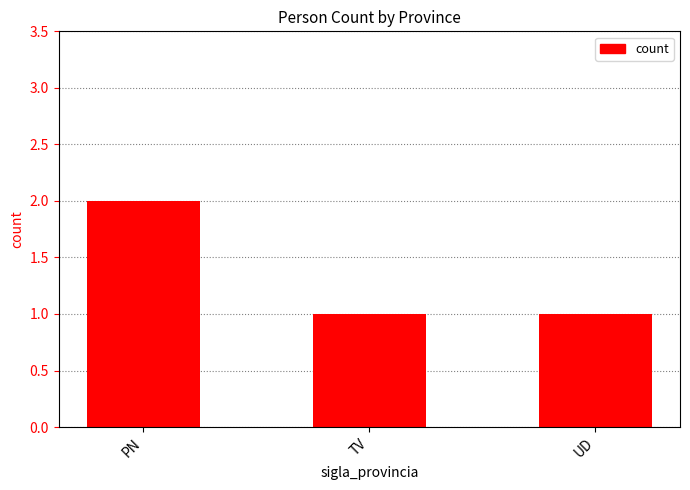

What position from the left is PN?

1